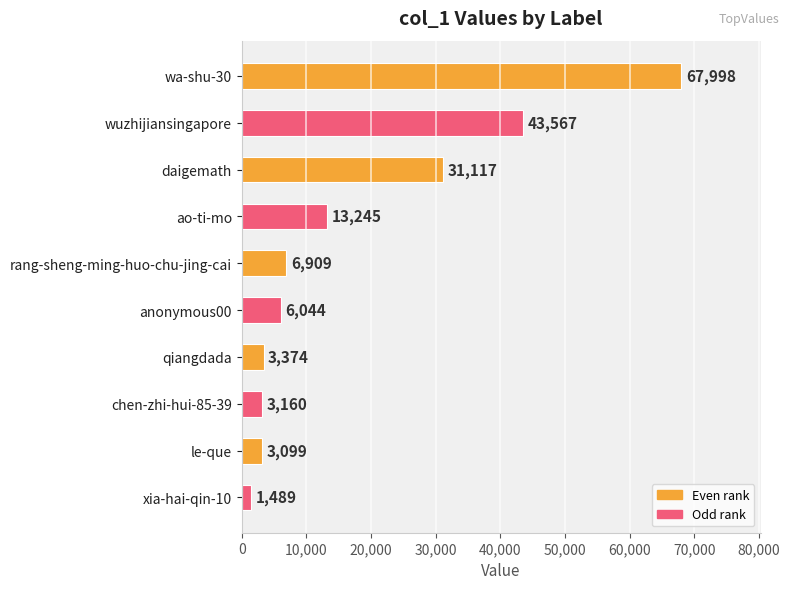

Between ao-ti-mo and wa-shu-30, which is larger?

wa-shu-30